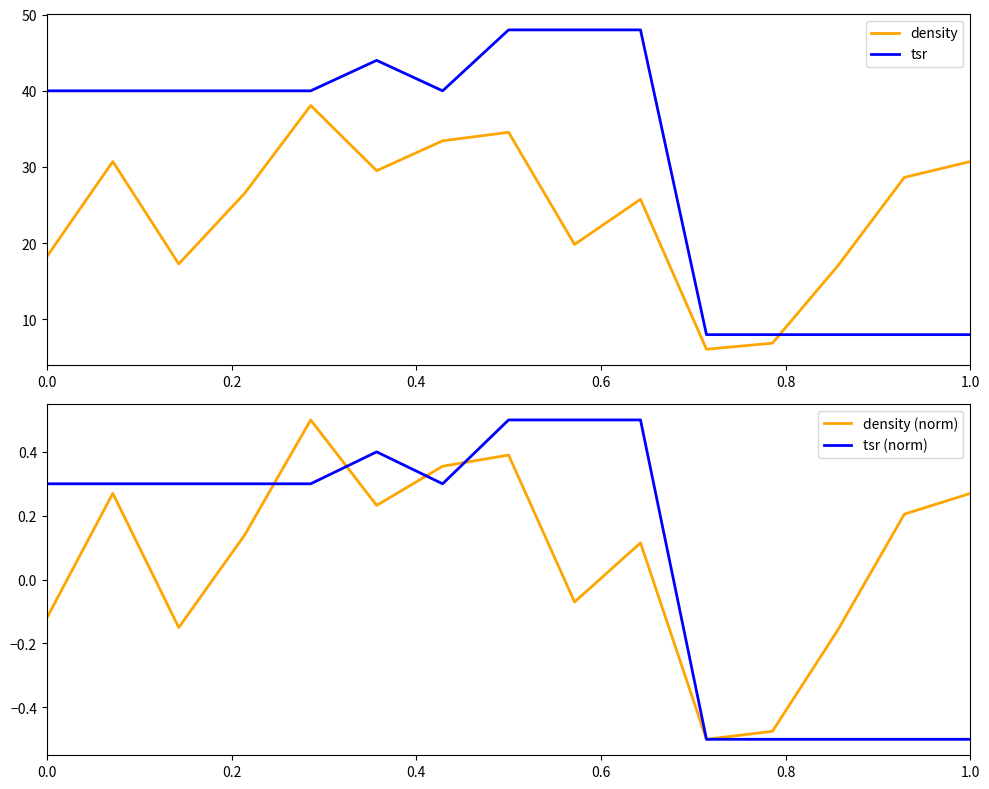

The density series shows 18.2 at 0.0. True or false?

True